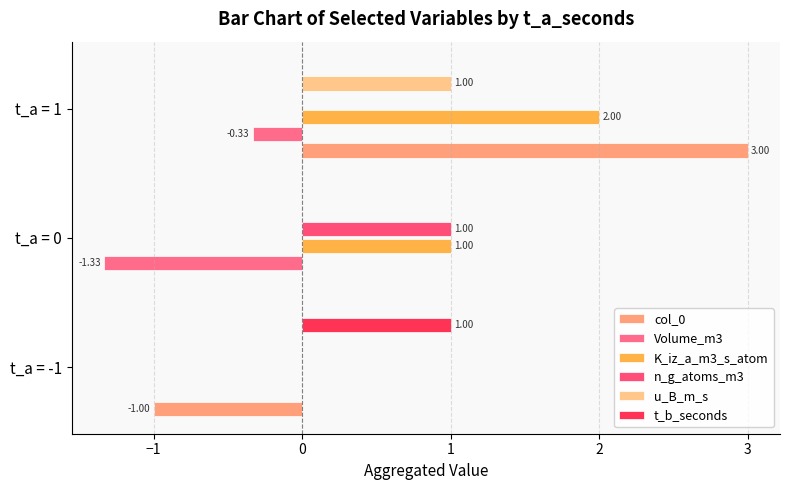

How many distinct data groups are displayed?

6